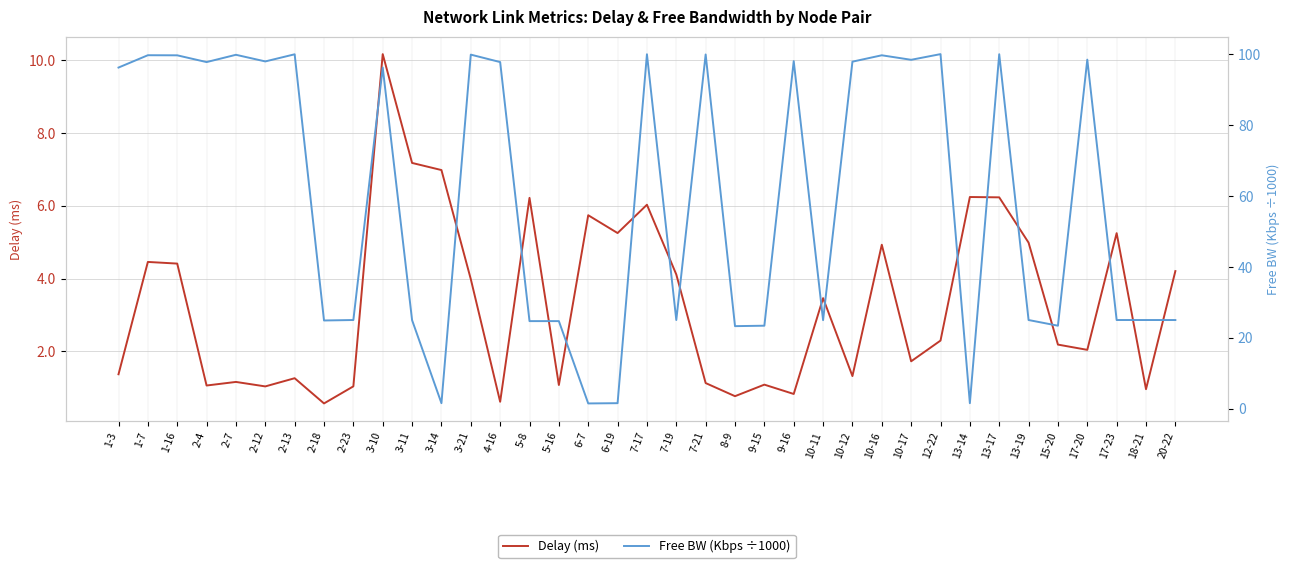

At which category does Free BW (Kbps ÷1000) reach its first local peak?

1-7